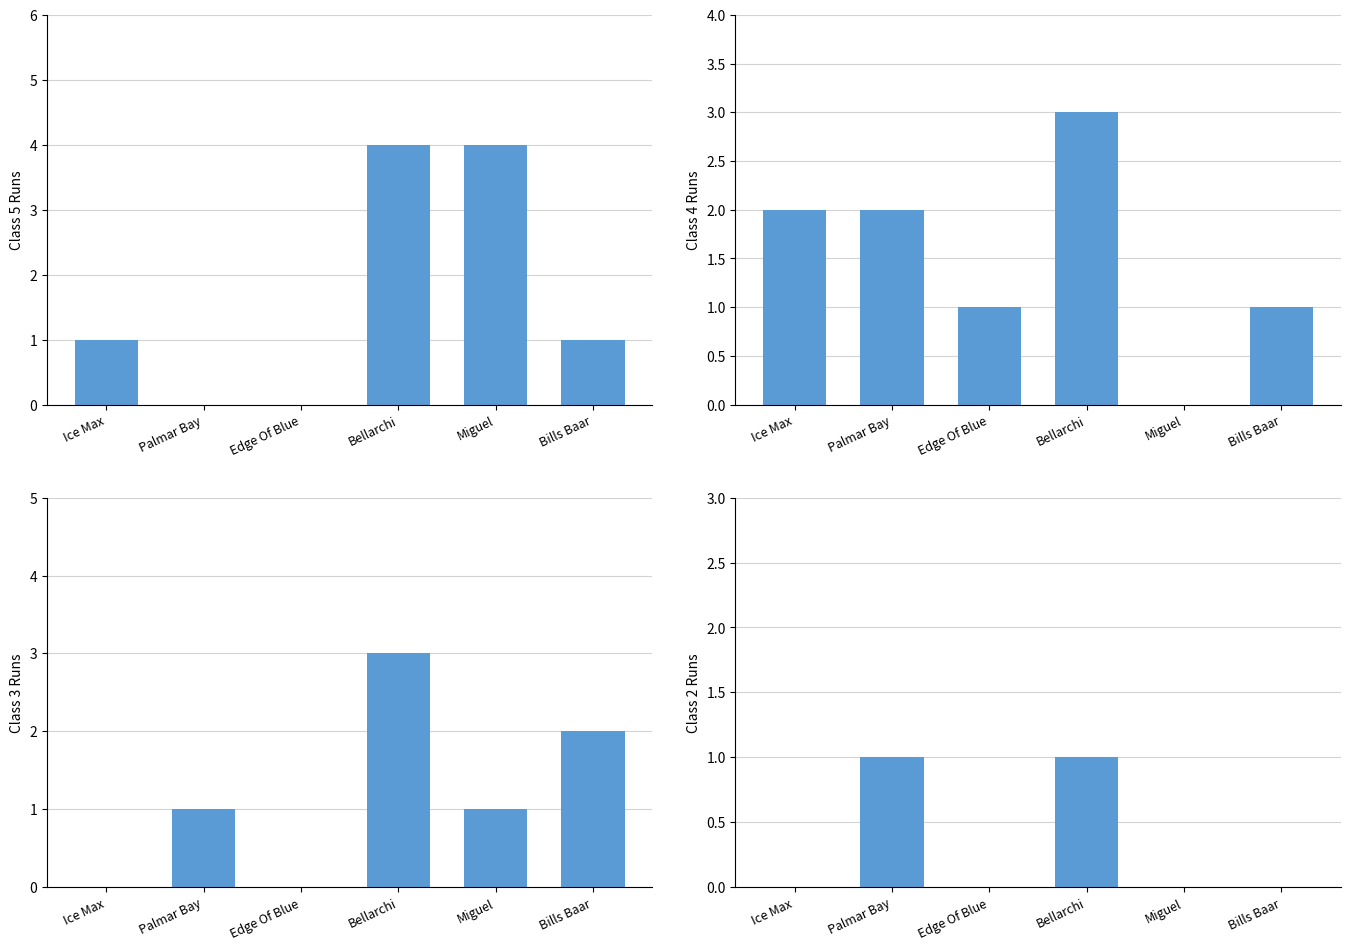

True or false: Class 2 Runs has a value of 0 at Ice Max.

False